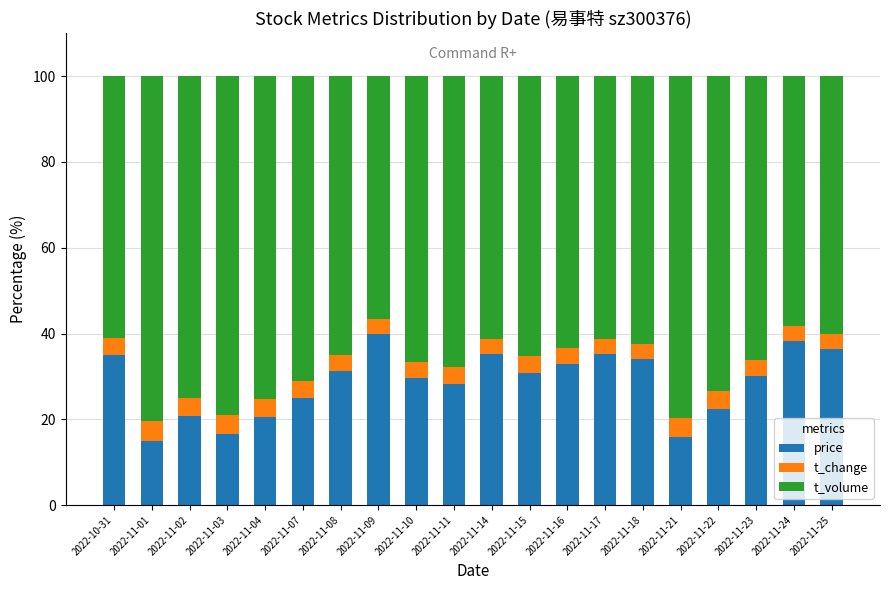

What is the difference between the maximum and minimum values in the price series?

25.1